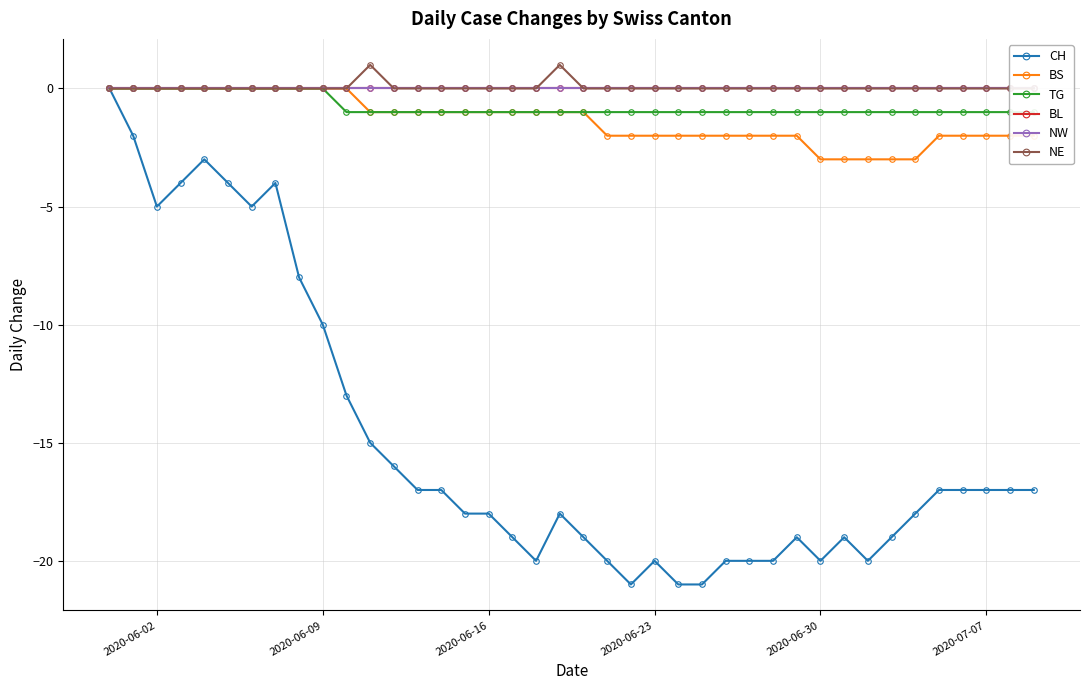

The value of CH at 2020-07-07 is -17. True or false?

True